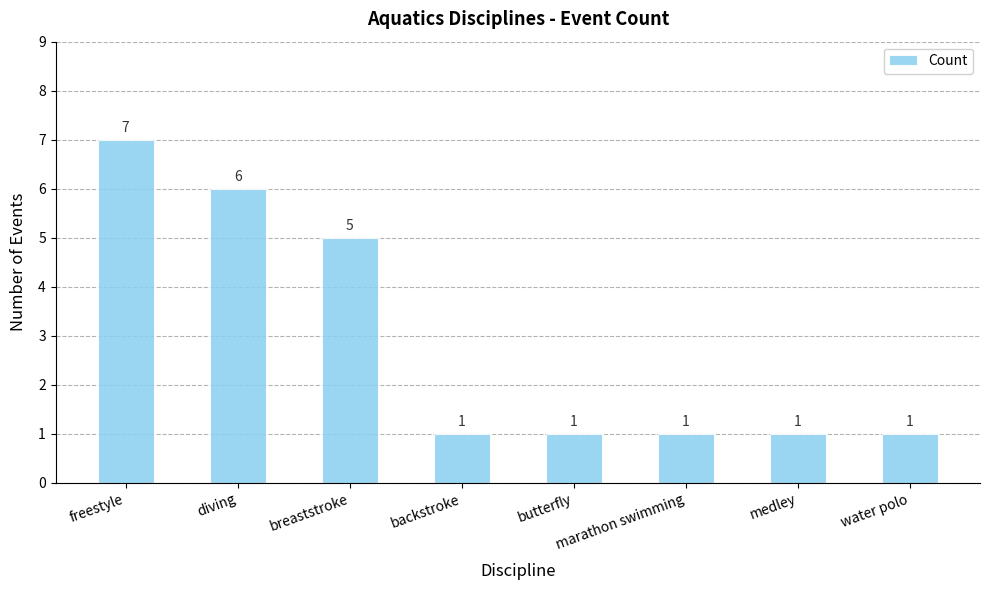

The value at backstroke is 1. True or false?

True